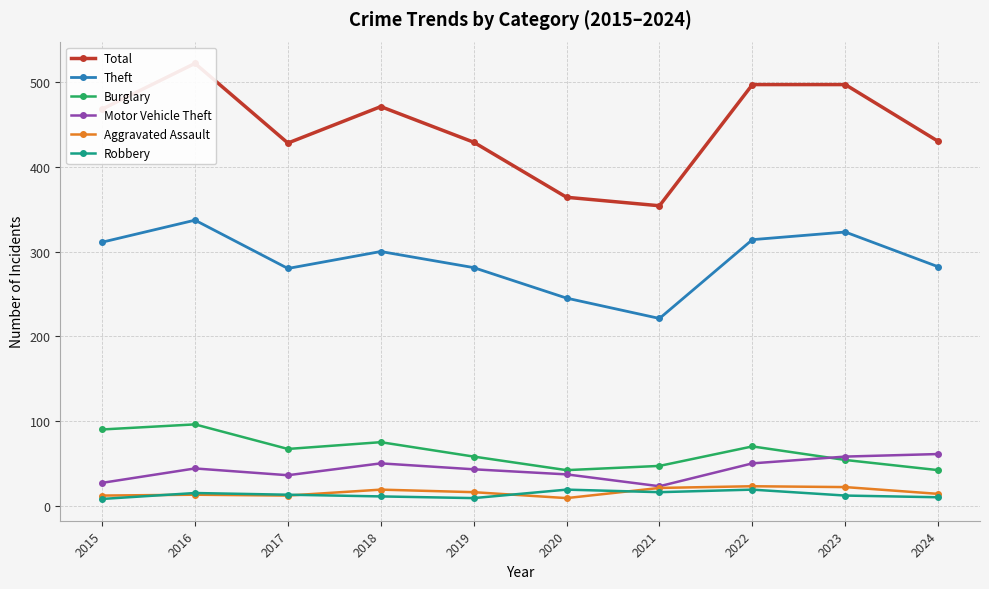

What is the sum of the Motor Vehicle Theft values at 2019 and 2016?

87